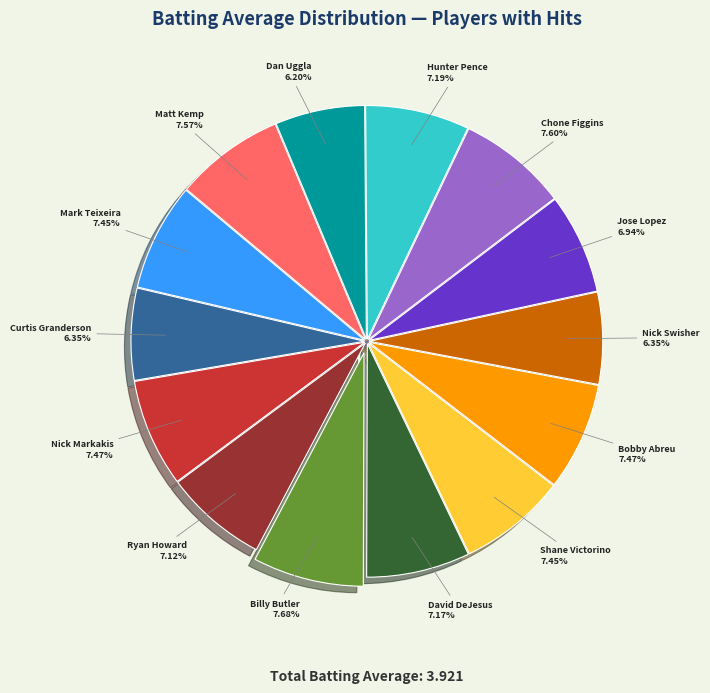

Count the number of slices in the pie.

14